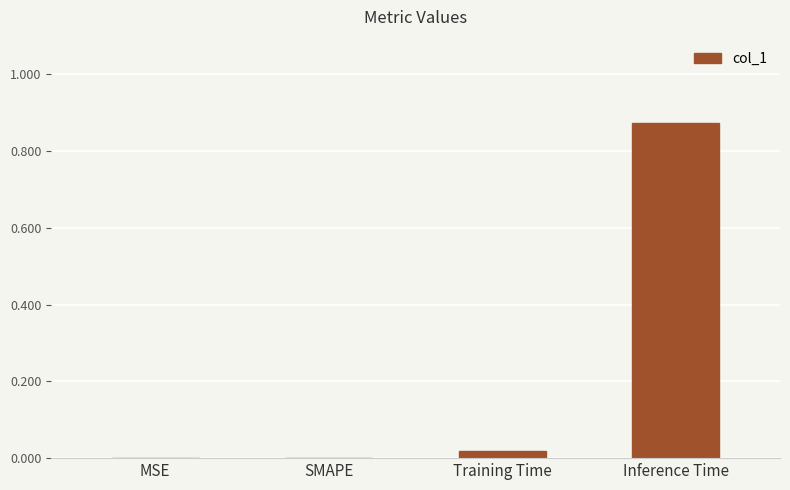

True or false: the data shows 0.0 at MSE.

True